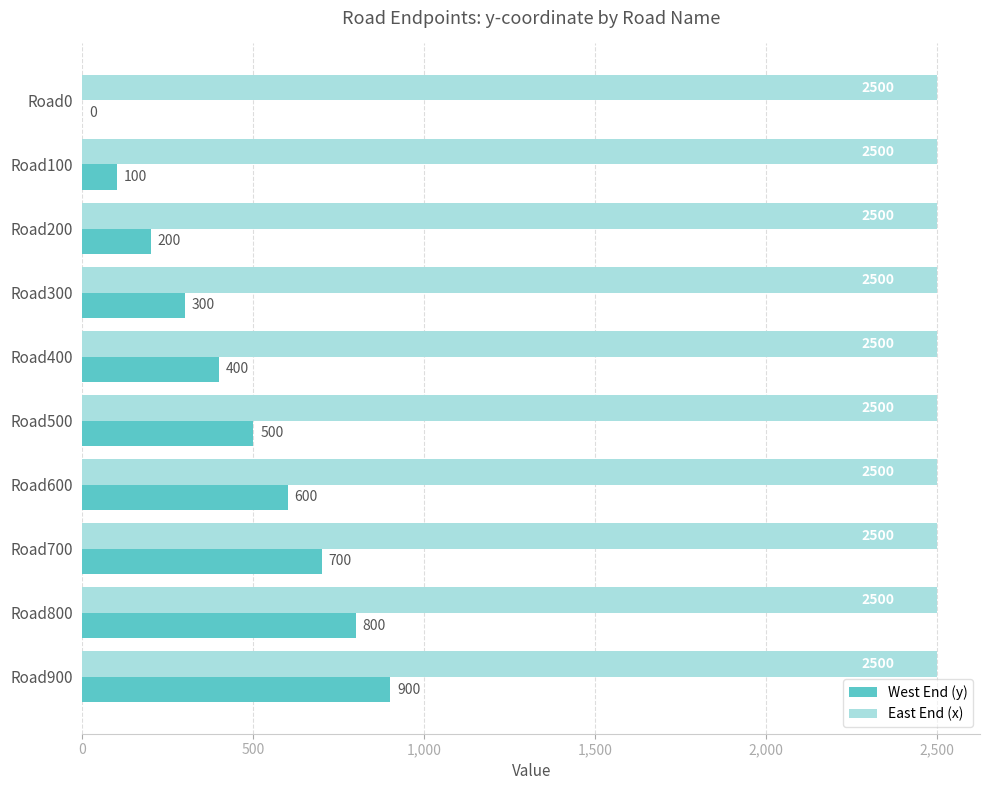

The East End (x) series shows 1492 at Road800. True or false?

False